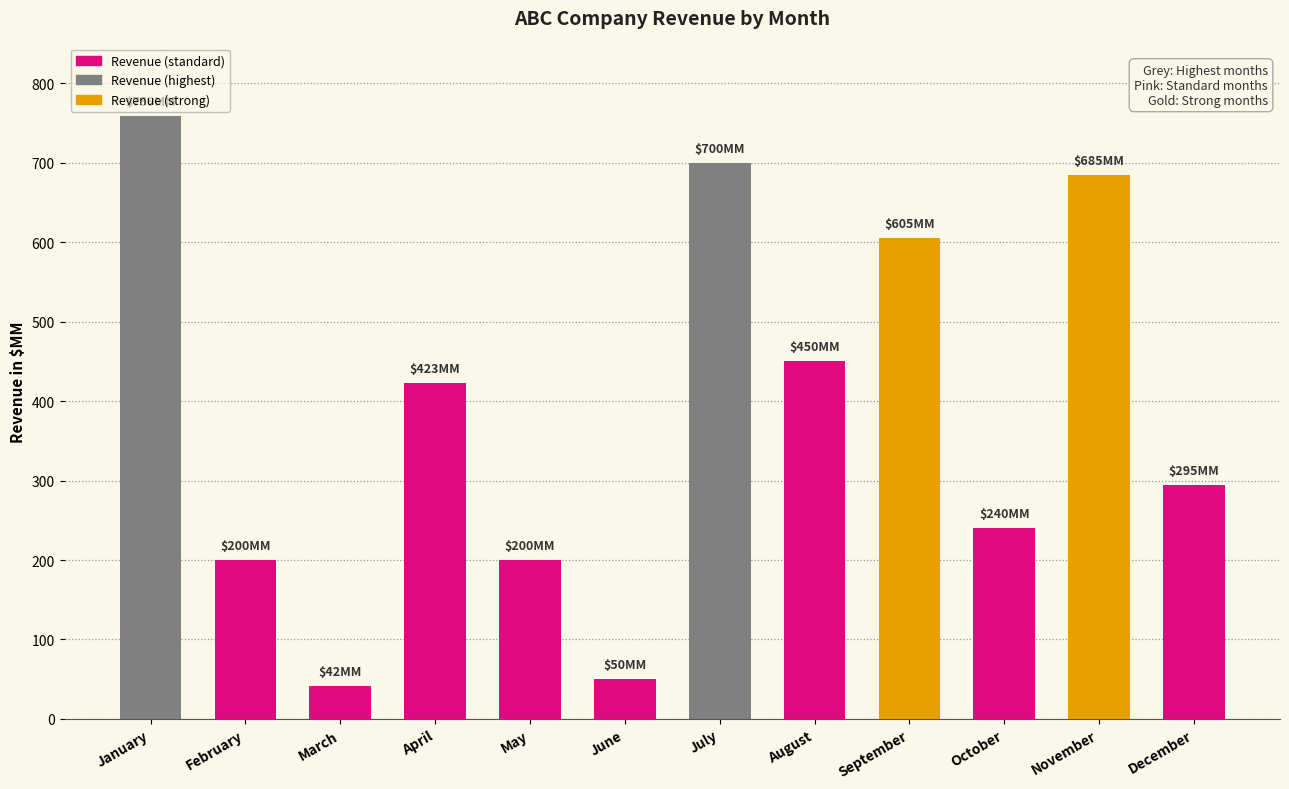

What is the value of the 1st bar from the left?

759